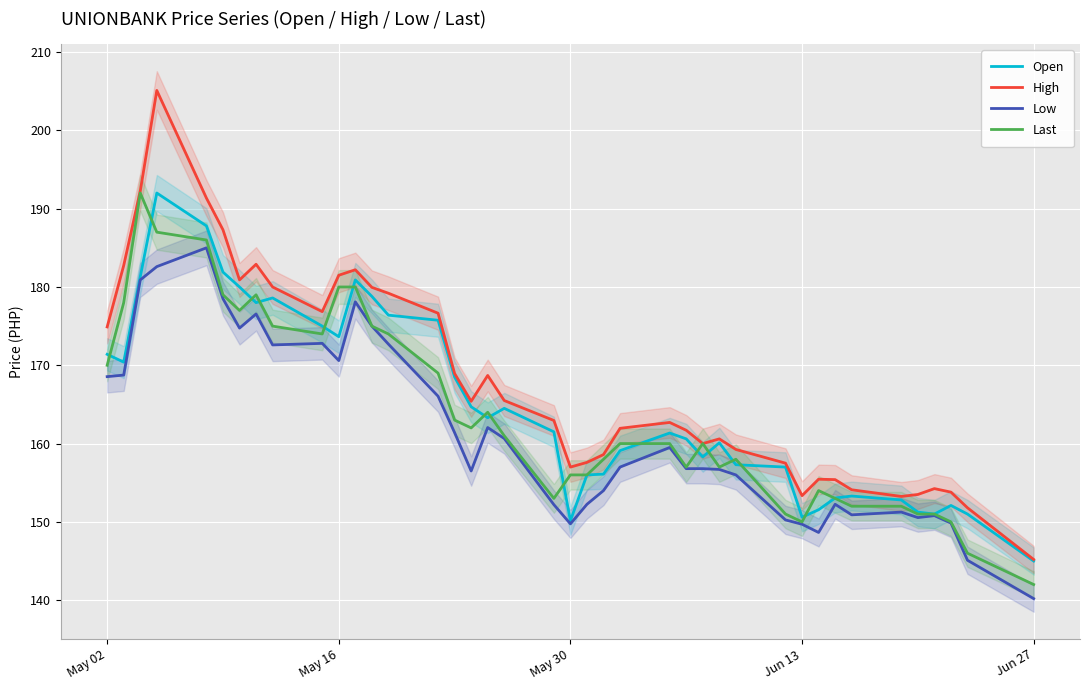

True or false: Open and Low intersect in this chart.

False